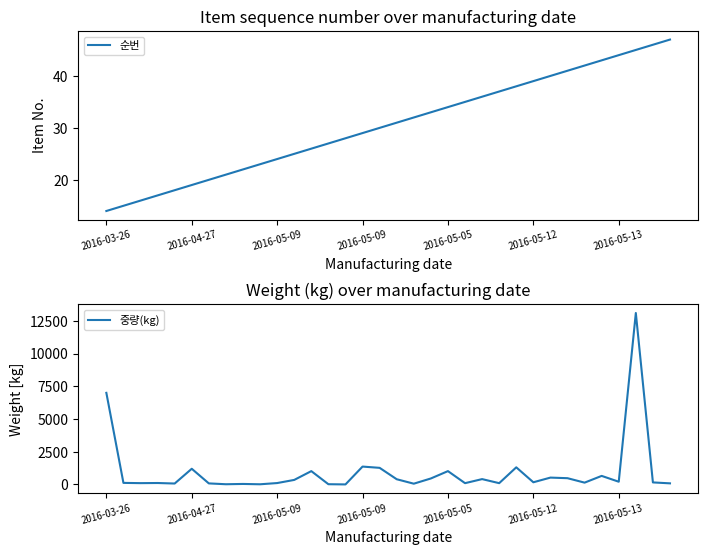

Where is 중량(kg) nearest to the value 6552?

2016-03-26